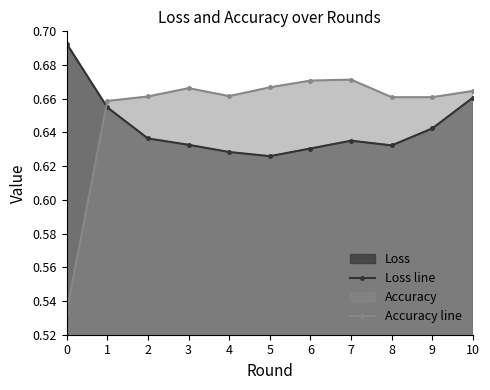

List the series in order of their overall mean, highest first.

Accuracy line, Loss line